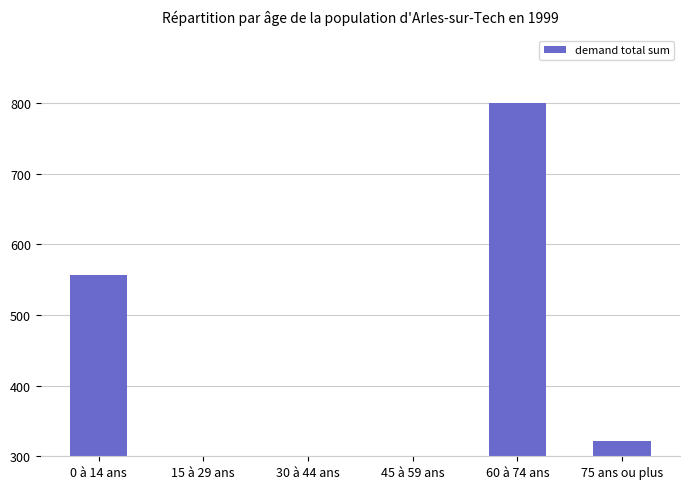

What is the sum of the values at 60 à 74 ans and 0 à 14 ans?

1356.3